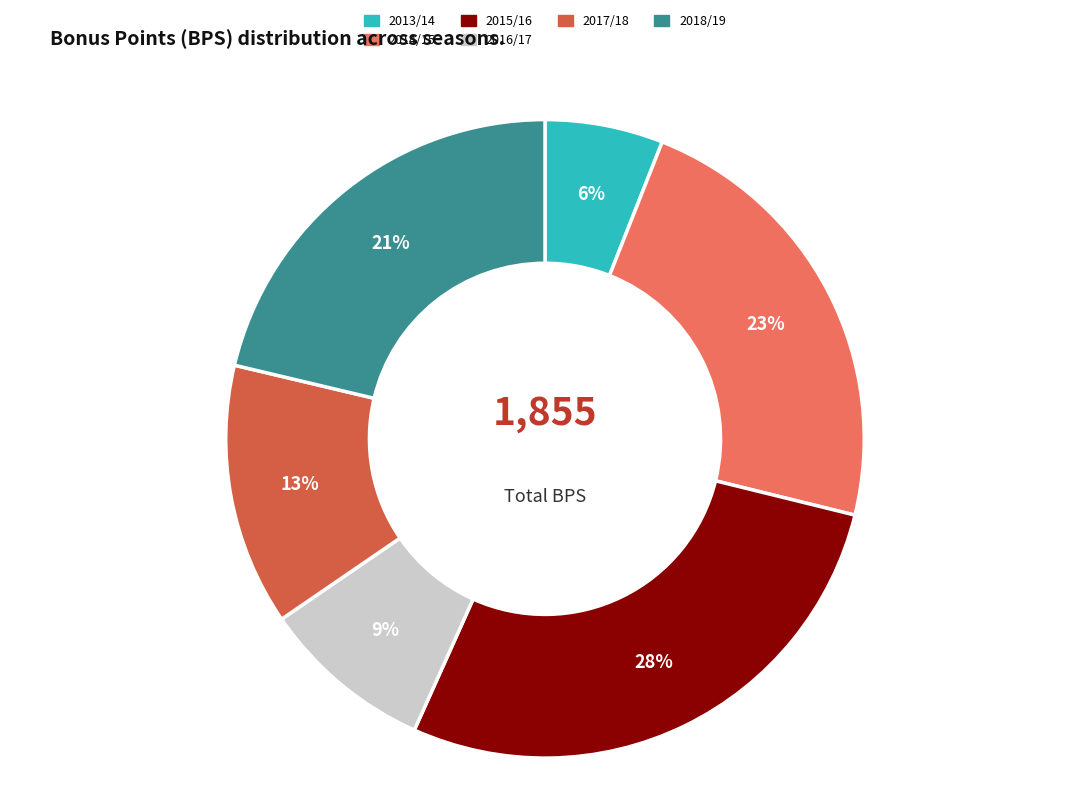

Rank the categories by value from highest to lowest.

2015/16, 2014/15, 2018/19, 2017/18, 2016/17, 2013/14